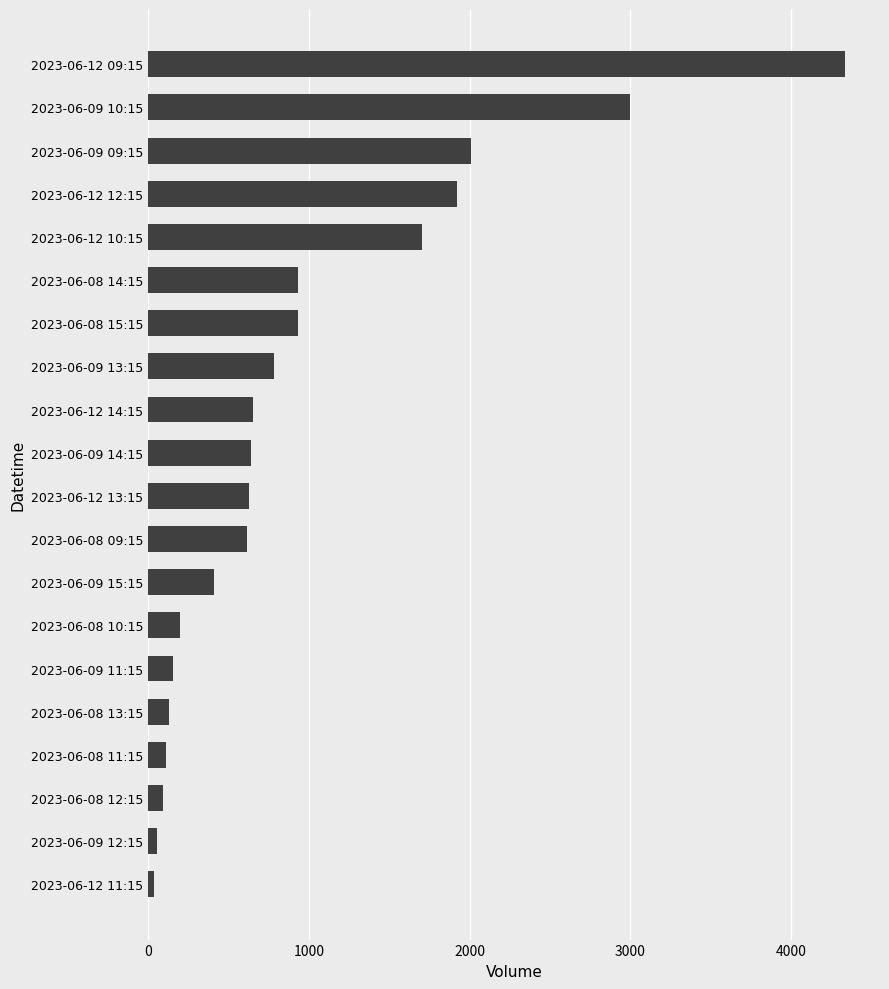

Which has a higher value, 2023-06-08 13:15 or 2023-06-09 09:15?

2023-06-09 09:15